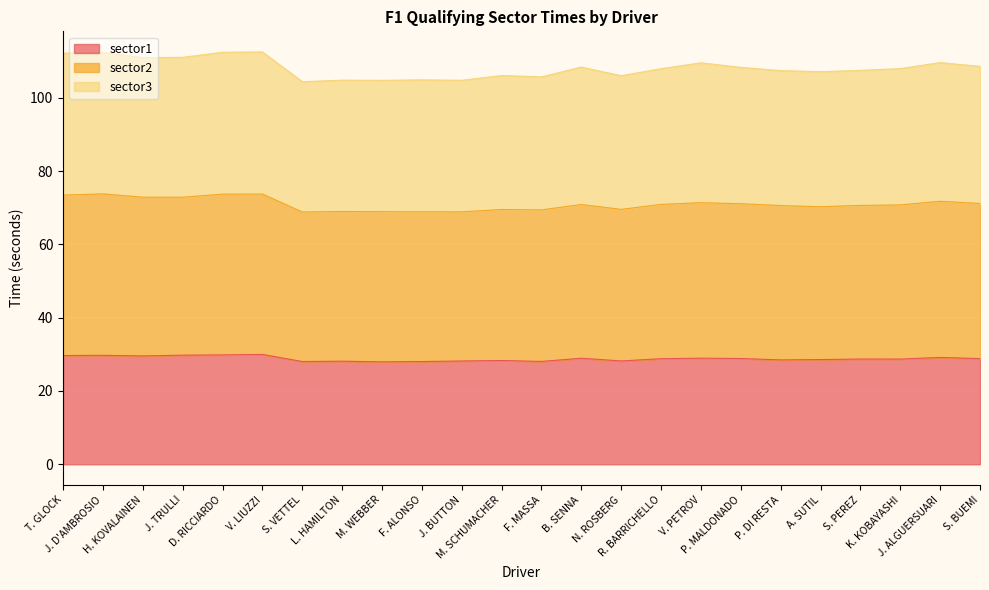

What is the lowest value of the sector1 series?

27.9